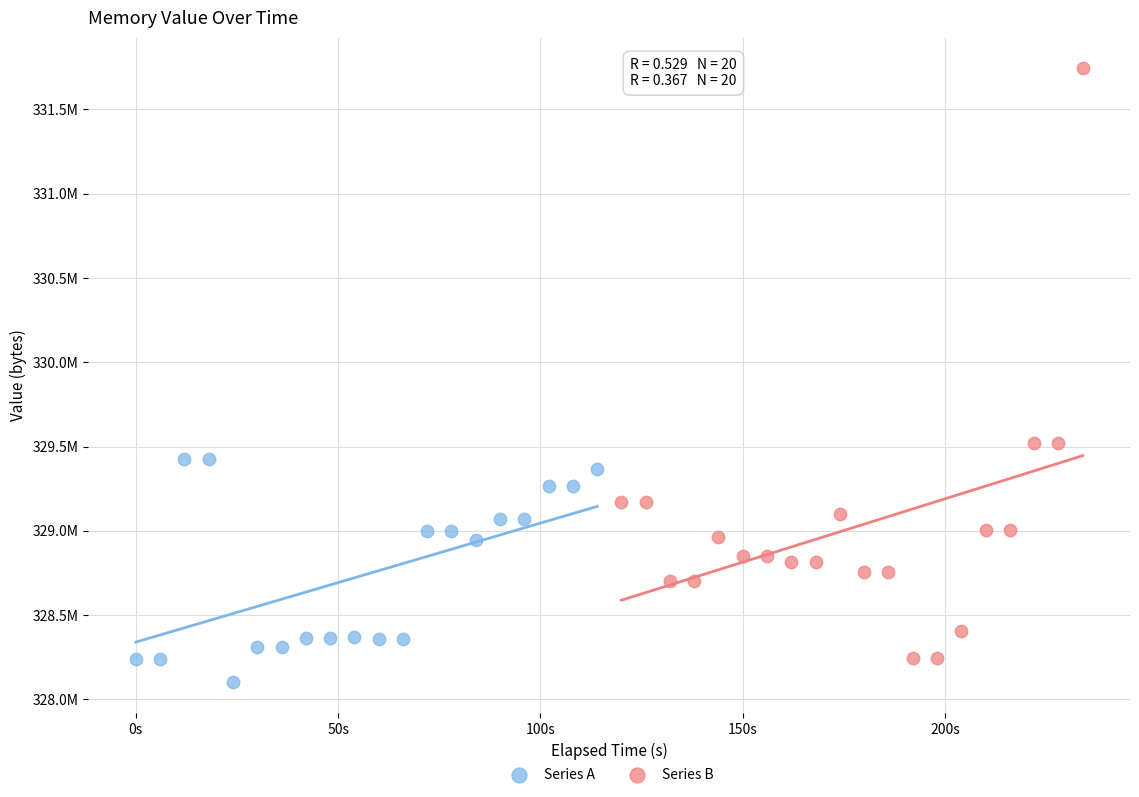

What are all the series names shown in the legend?

Series A, Series B